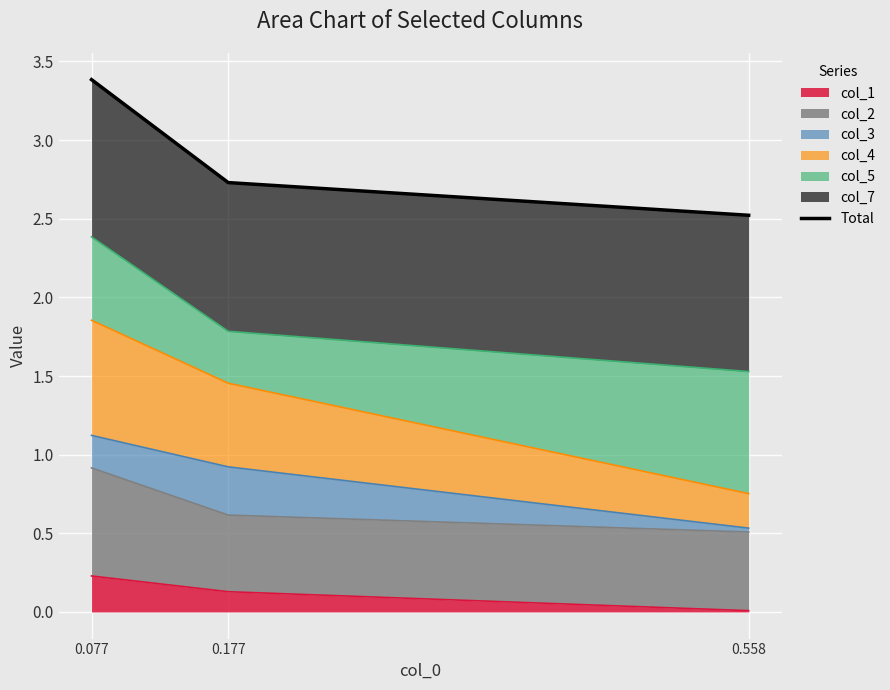

Approximately how many times larger is the value at 0.177 compared to 0.558?

1.1